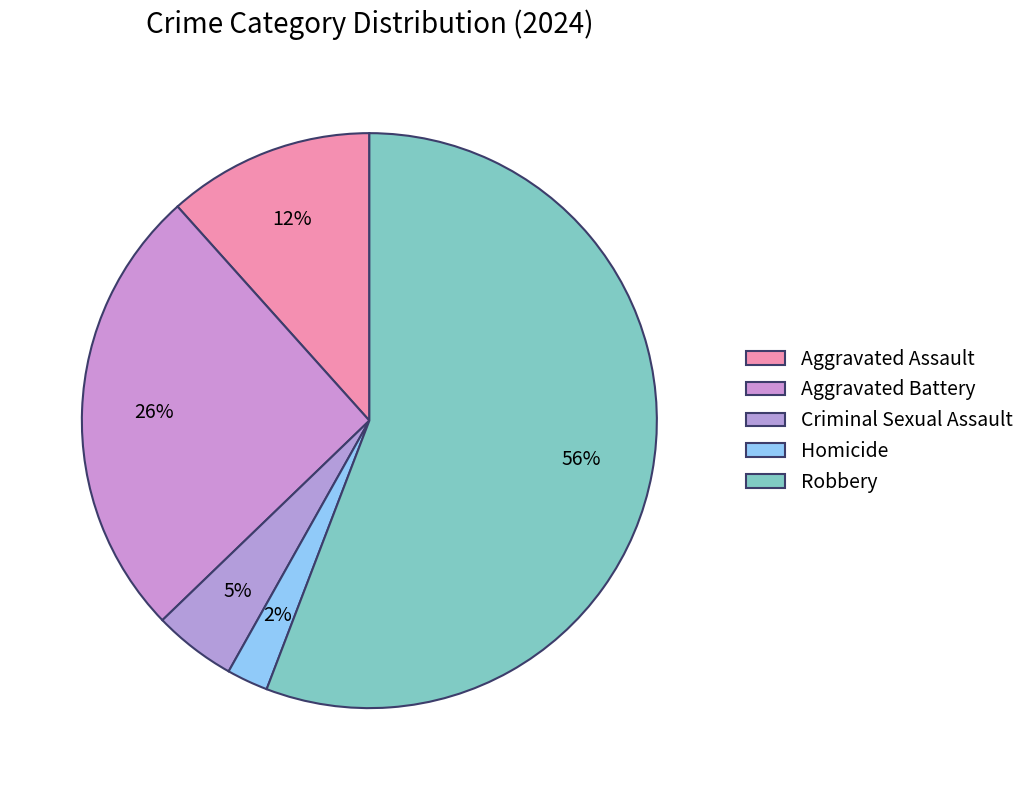

Approximately how many times larger is the value at Aggravated Assault compared to Homicide?

5.0